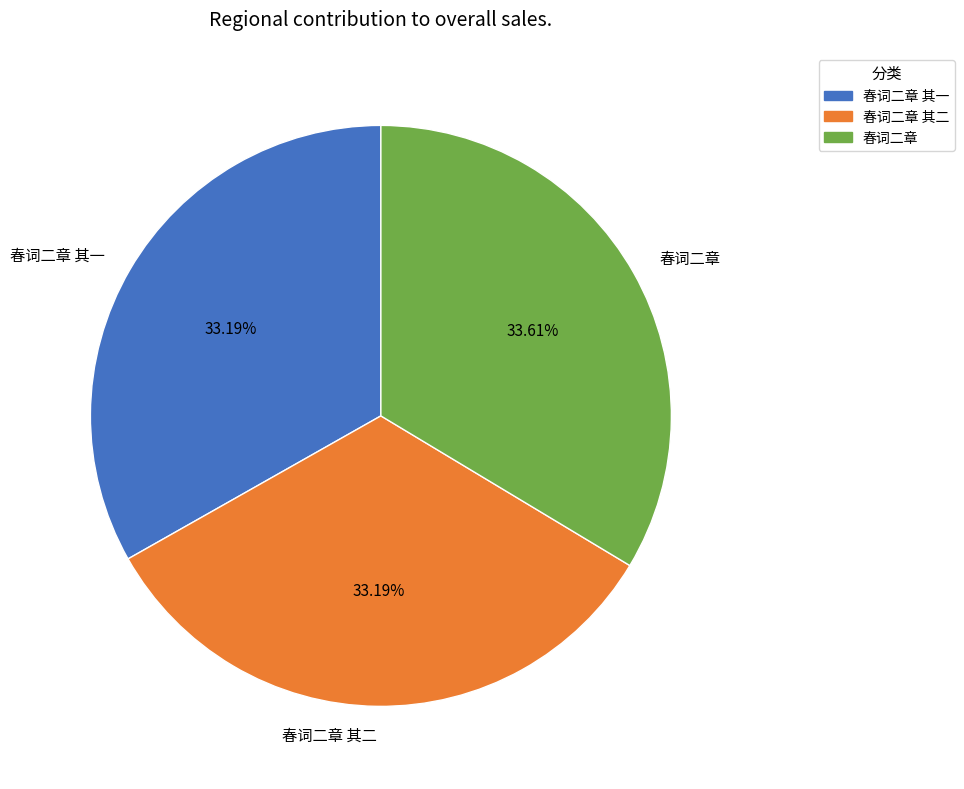

Does 春词二章 represent more than half of the total?

No